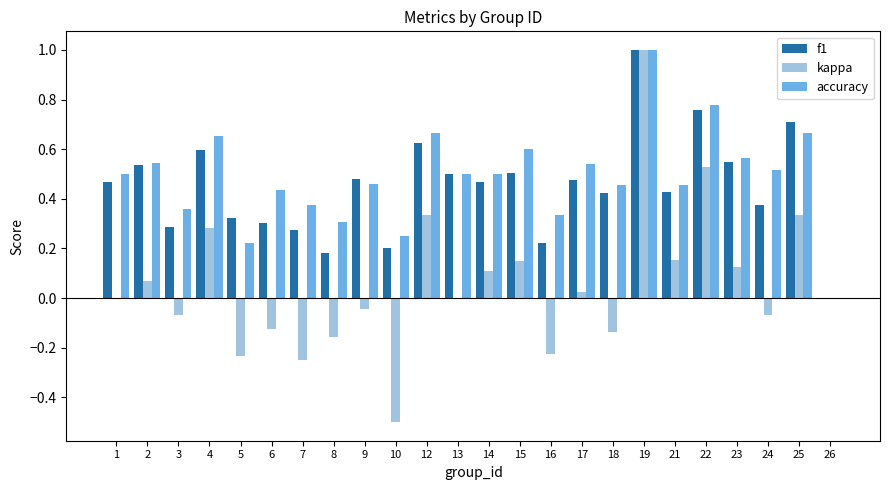

What is the sum of all accuracy values?

11.7